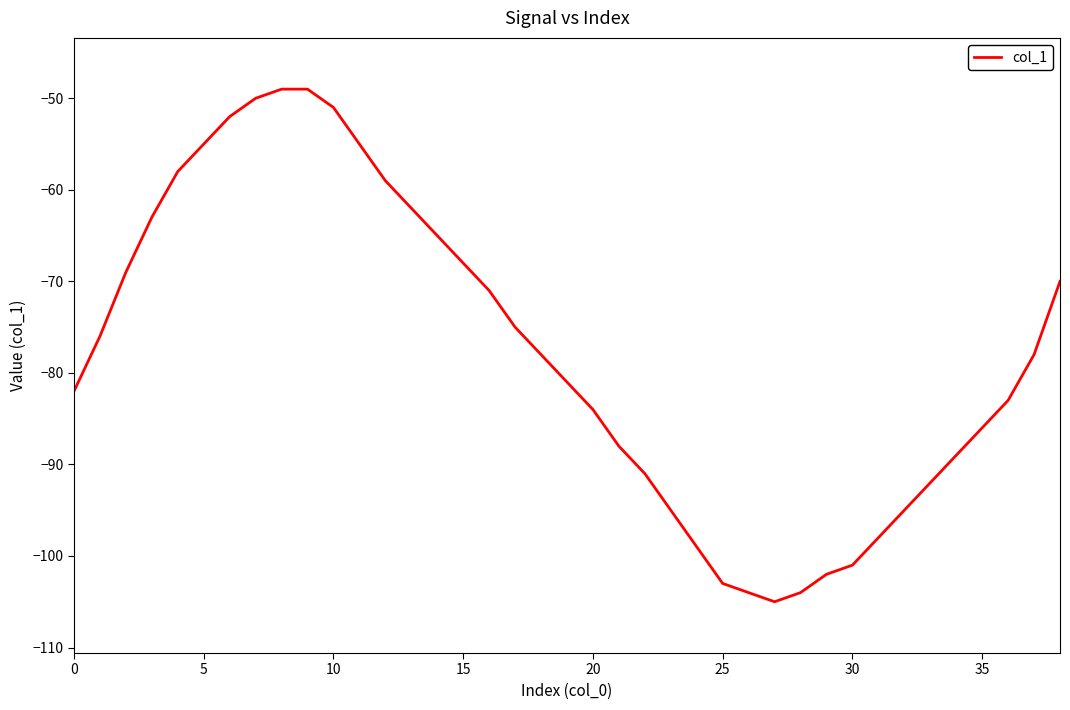

Is this an area chart (filled region under the line)?

No